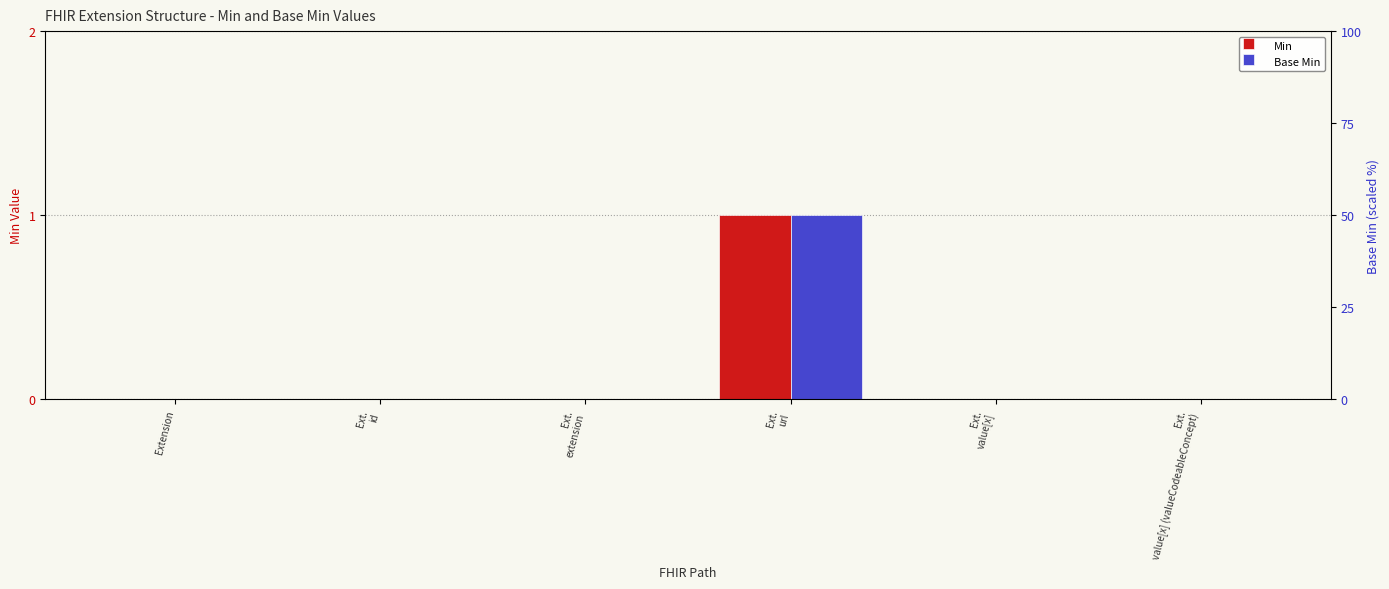

Which series has the largest range (max minus min)?

Min